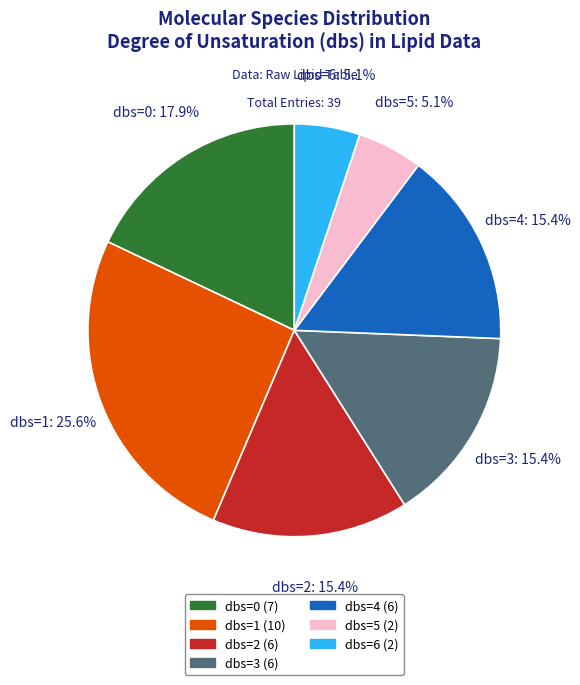

To the nearest percent, what is the difference between the largest and smallest slice percentages?

21%